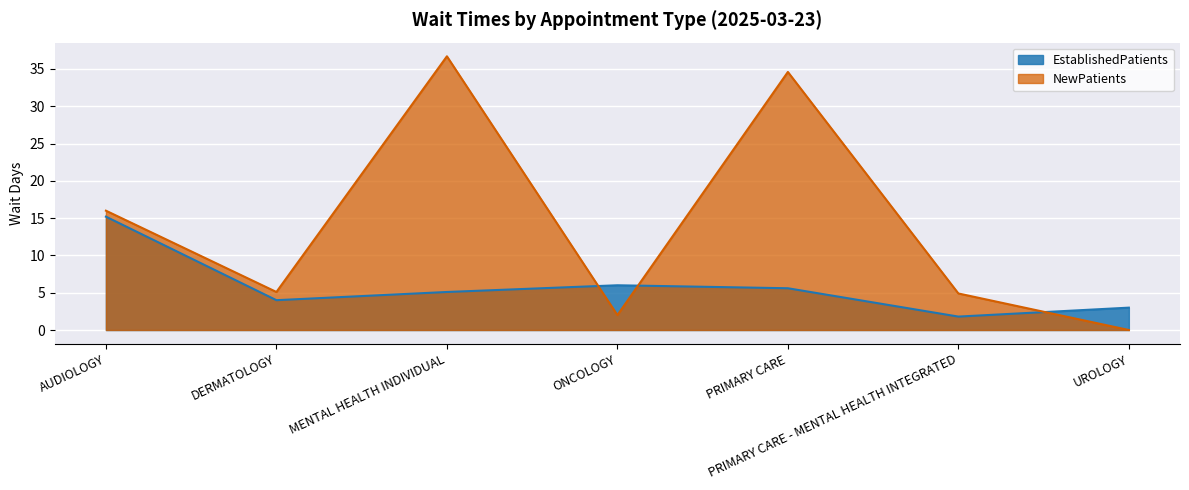

Which series ends up on top after the final intersection of EstablishedPatients and NewPatients?

EstablishedPatients